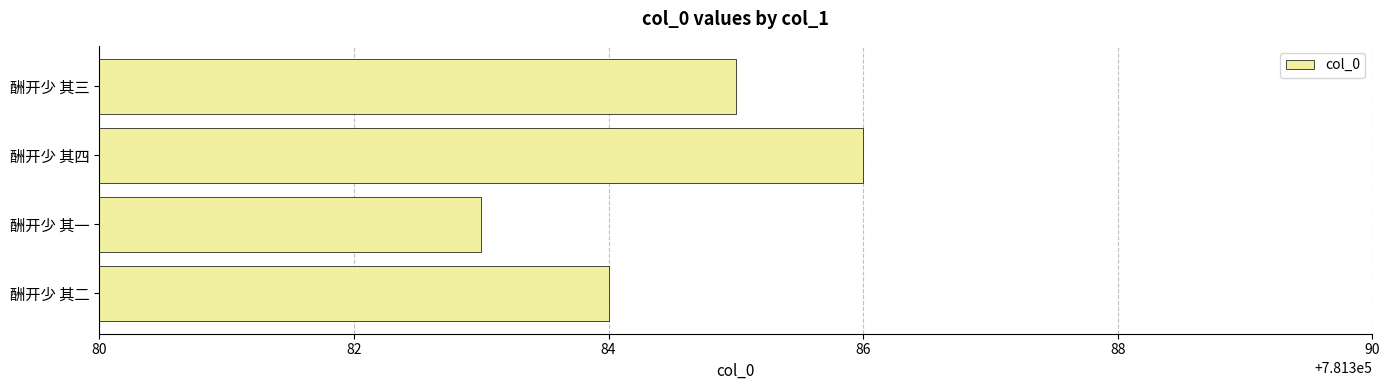

What is the difference between the second highest and minimum values?

2